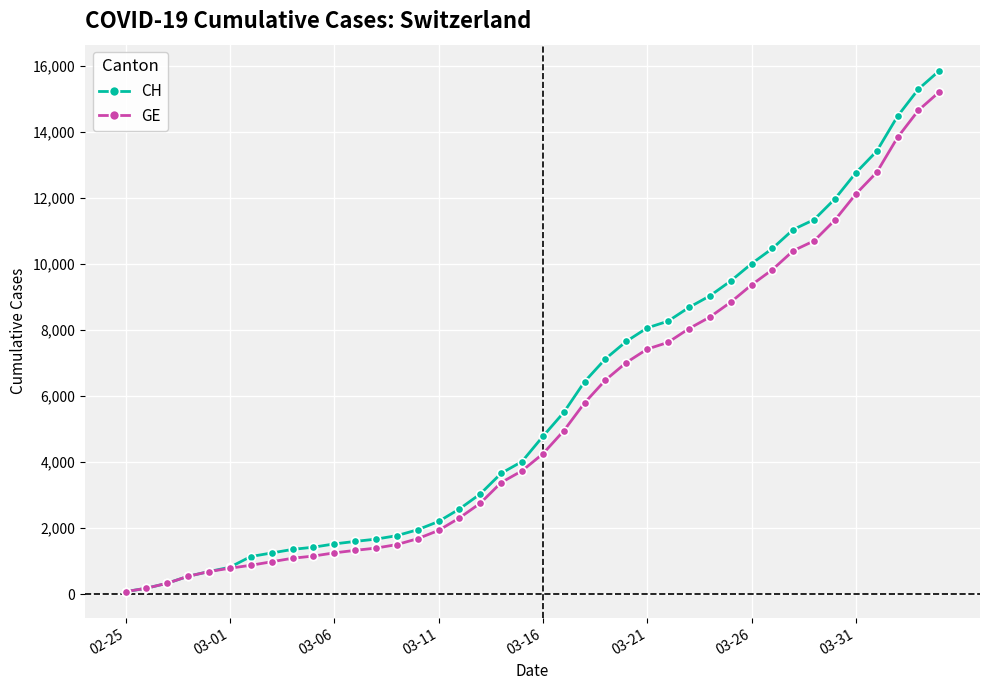

Rank the series by their average value, from lowest to highest.

GE, CH